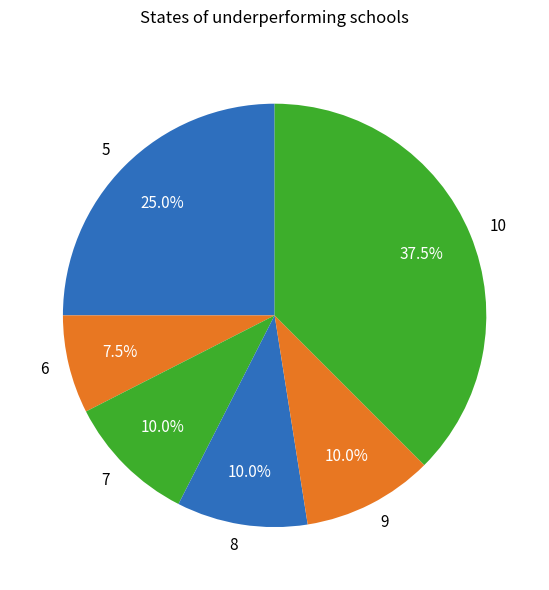

How many slices are in this pie chart?

6